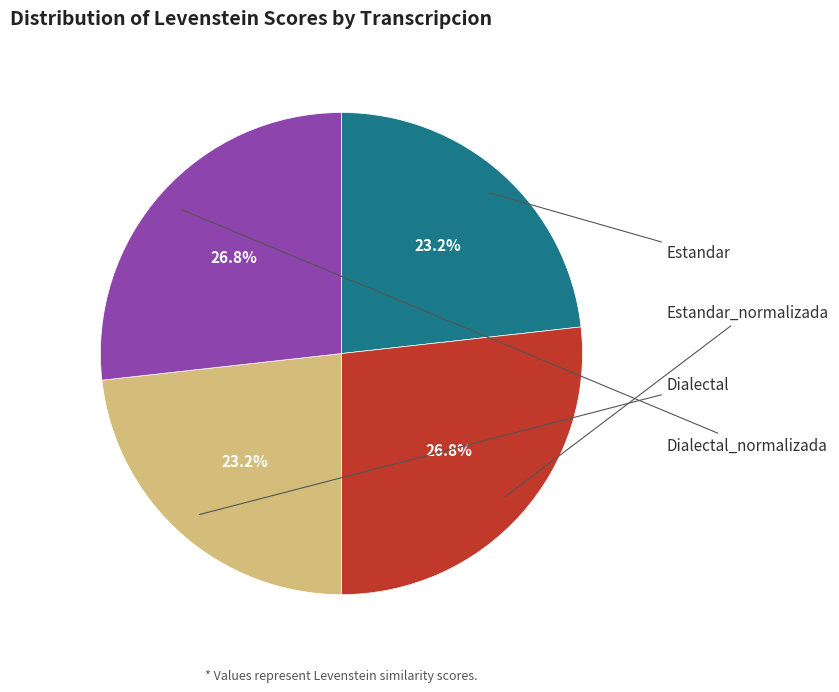

To the nearest percent, what is the difference between the largest and smallest slice percentages?

4%